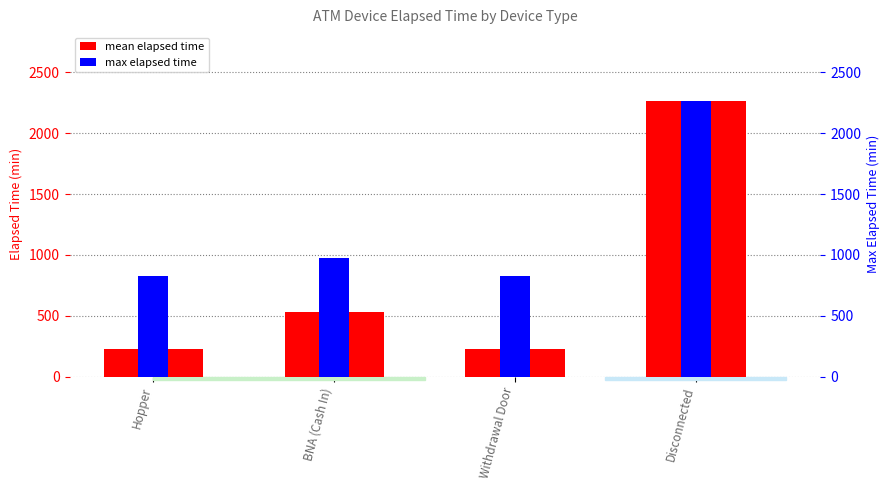

The value of mean elapsed time at Disconnected is 2265.0. True or false?

True